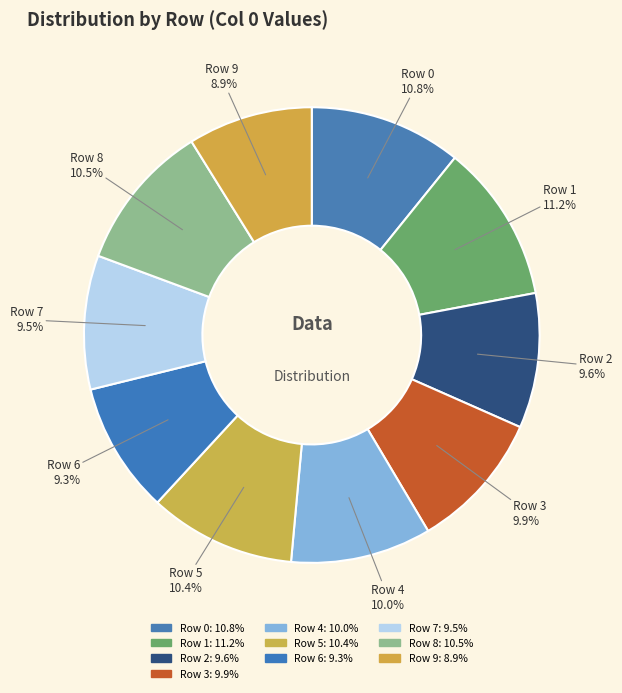

The Row 6 slice represents 9% of the pie. True or false?

True